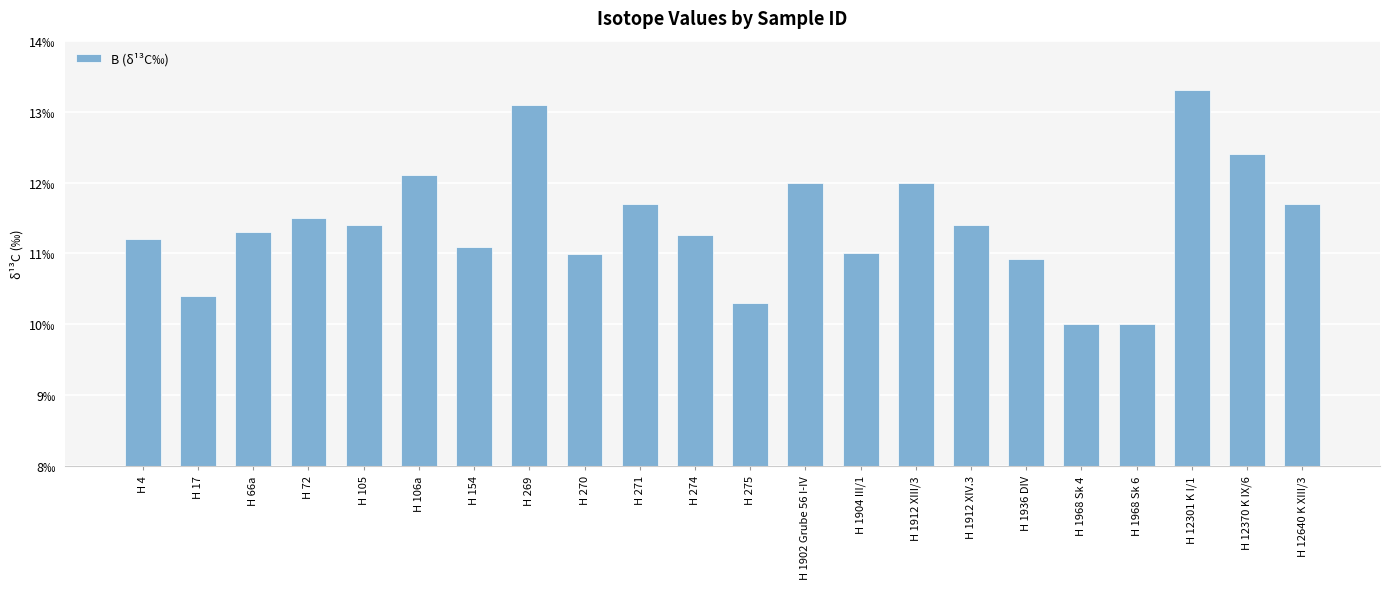

What is the label of the 16th bar from the left?

H 1912 XIV.3